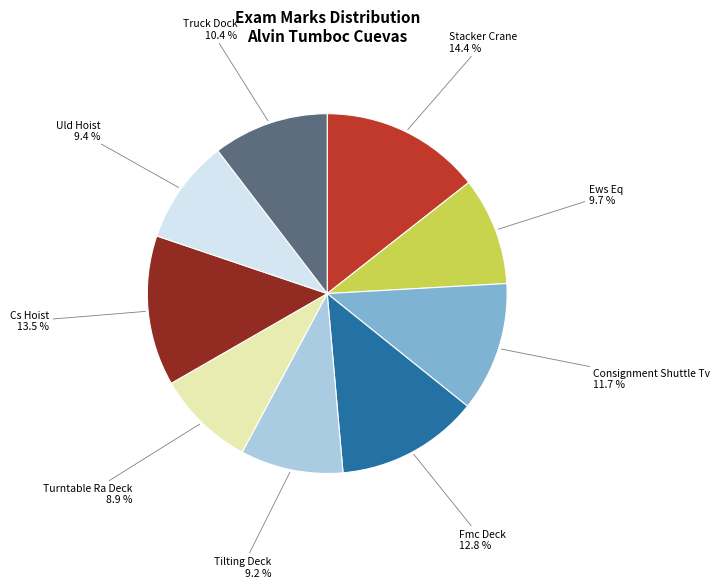

To the nearest percent, what portion does Ews Eq represent?

10%